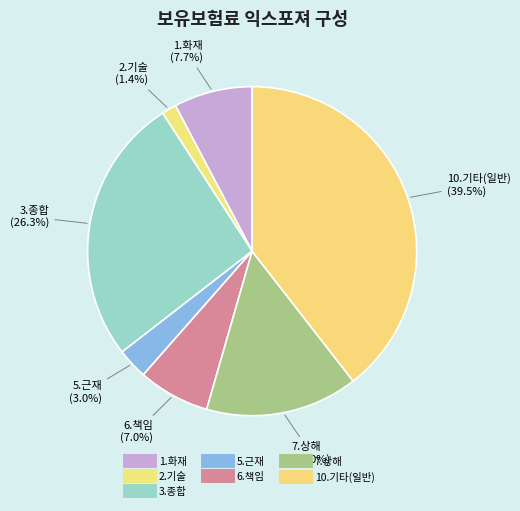

Which slice is the largest?

10.기타(일반)